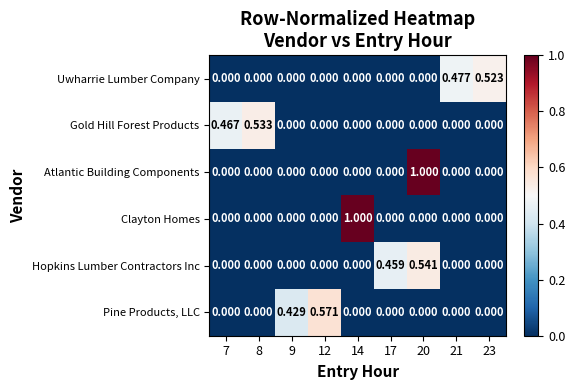

How many positive values does the Gold Hill Forest Products series have?

2